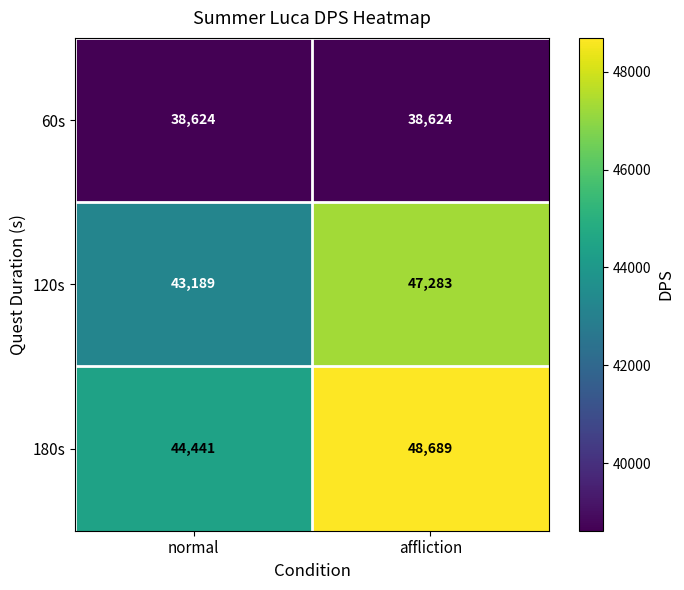

What is the approximate value of 60s at normal?

38624